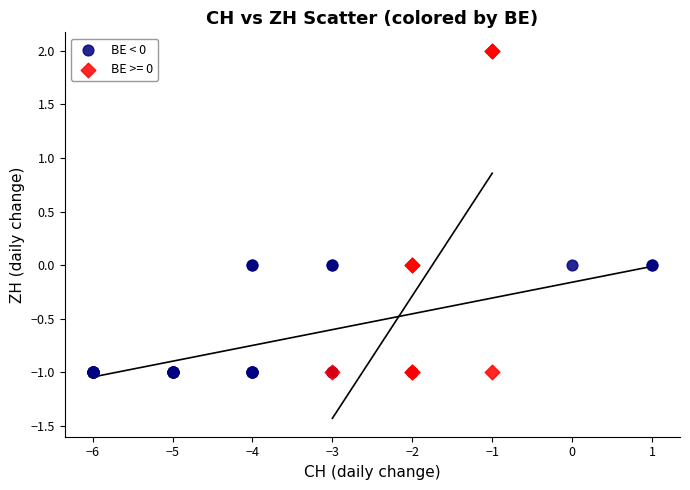

Which series has the largest Y range (max minus min)?

BE >= 0